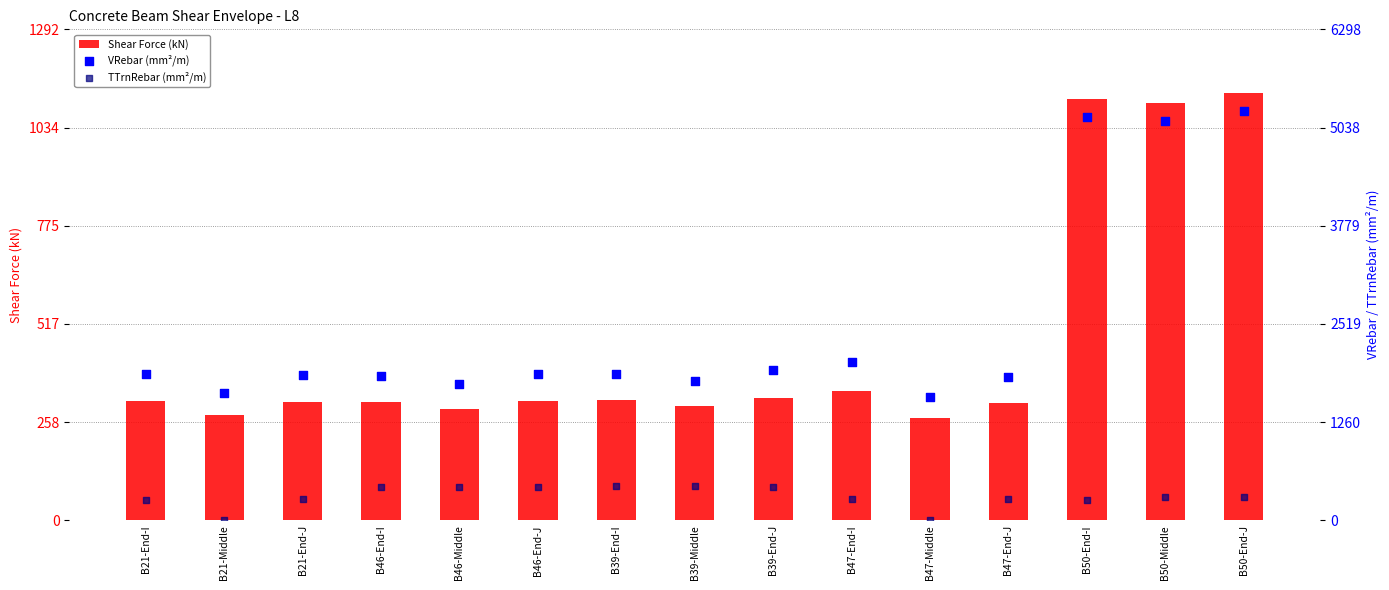

At how many categories does at least one series exceed 1543?

15